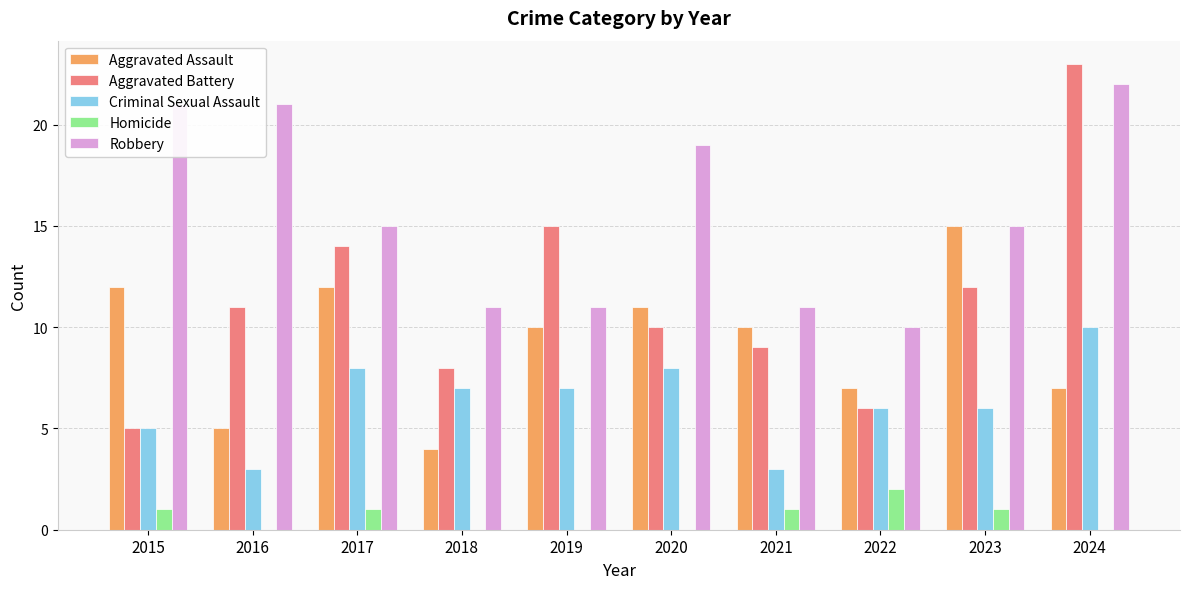

What are all the series names shown in the legend?

Aggravated Assault, Aggravated Battery, Criminal Sexual Assault, Homicide, Robbery